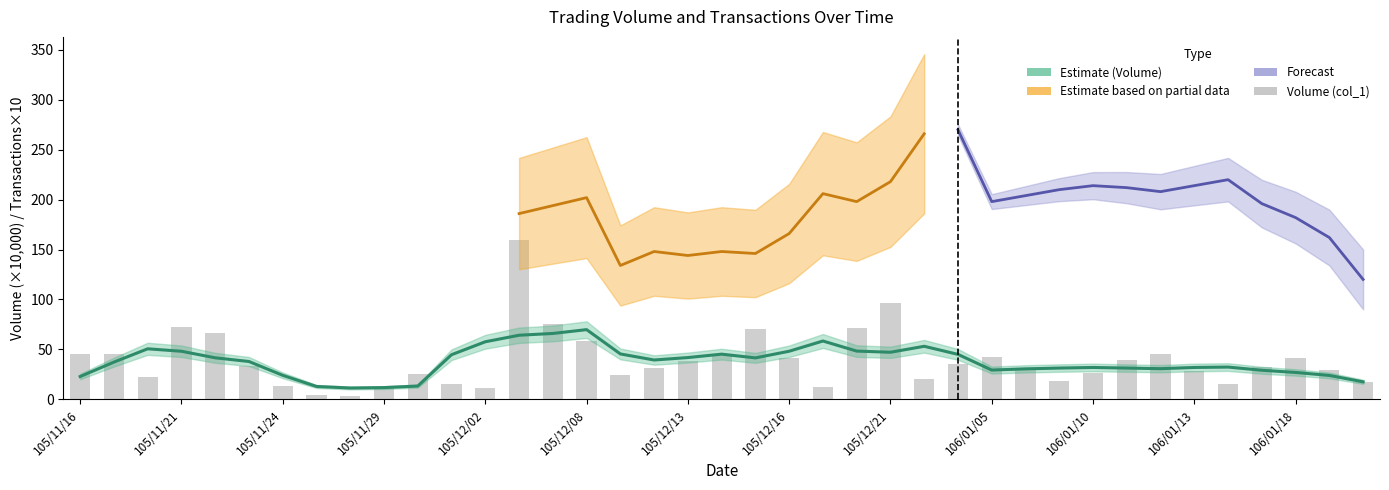

The value at 105/12/13 is 38.2. True or false?

True